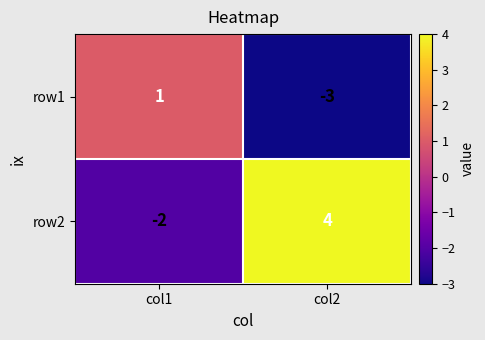

At which category is the sum across all series the highest?

col2